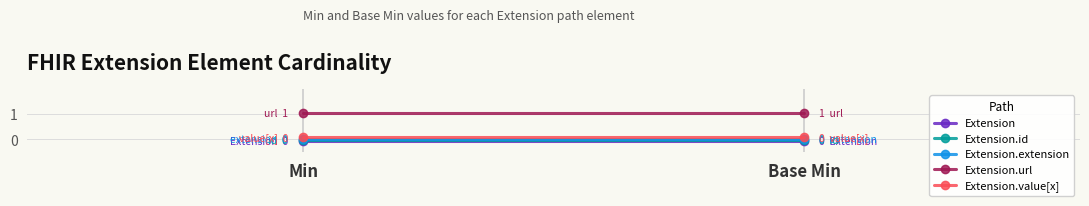

What is the total value across all series at Min?

1.0